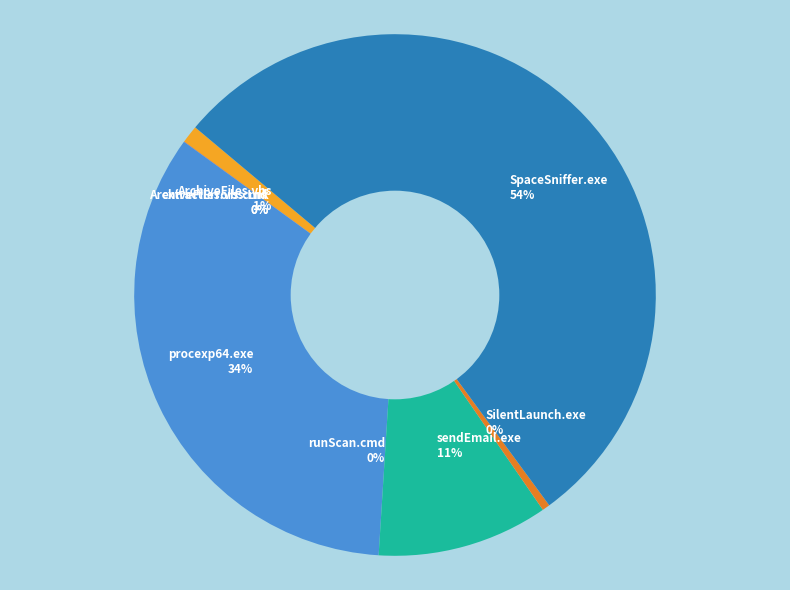

Does any single category account for the majority?

Yes